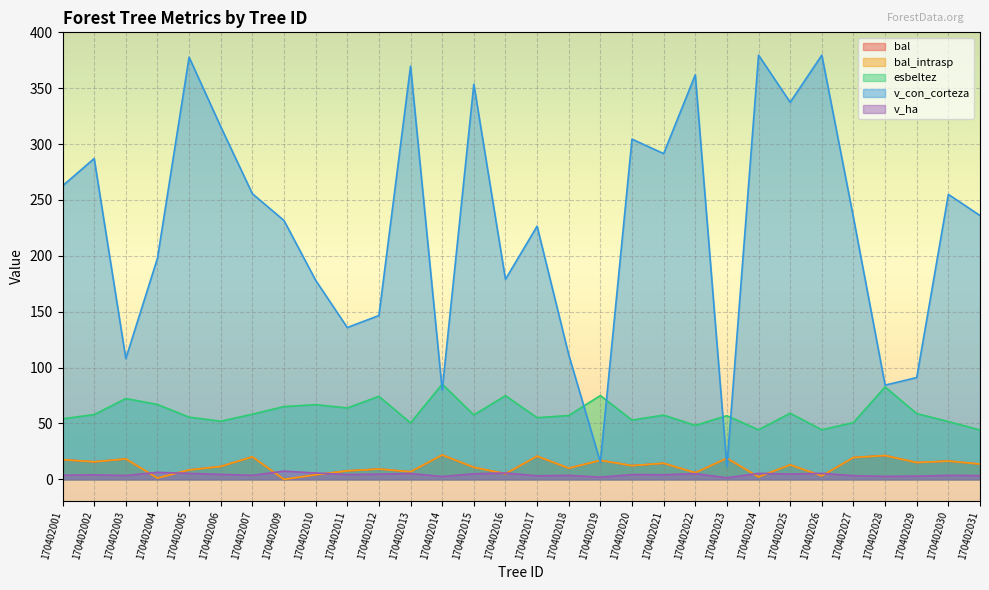

What are all the series names shown in the legend?

bal, bal_intrasp, esbeltez, v_con_corteza, v_ha